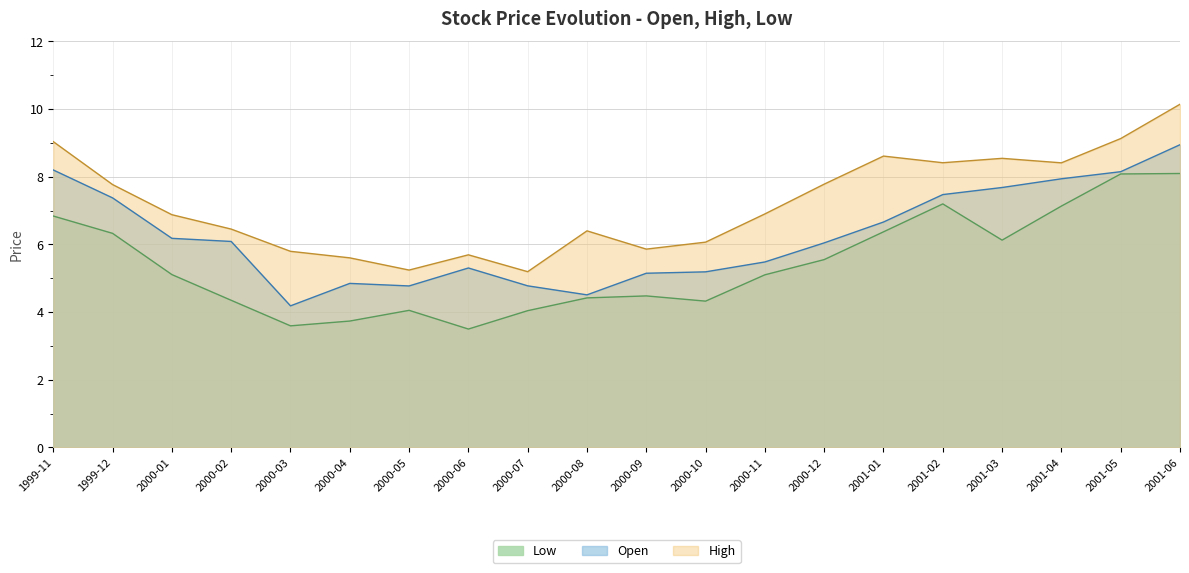

Between 2000-10 and 2000-01, which is larger?

2000-01